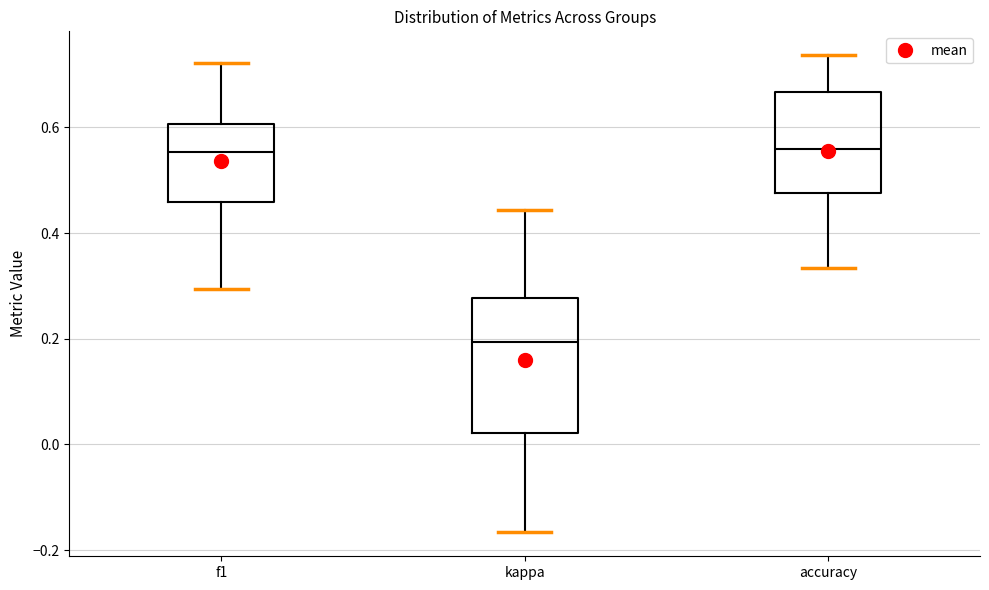

Which box is the tallest, from its lower edge to its upper edge?

kappa